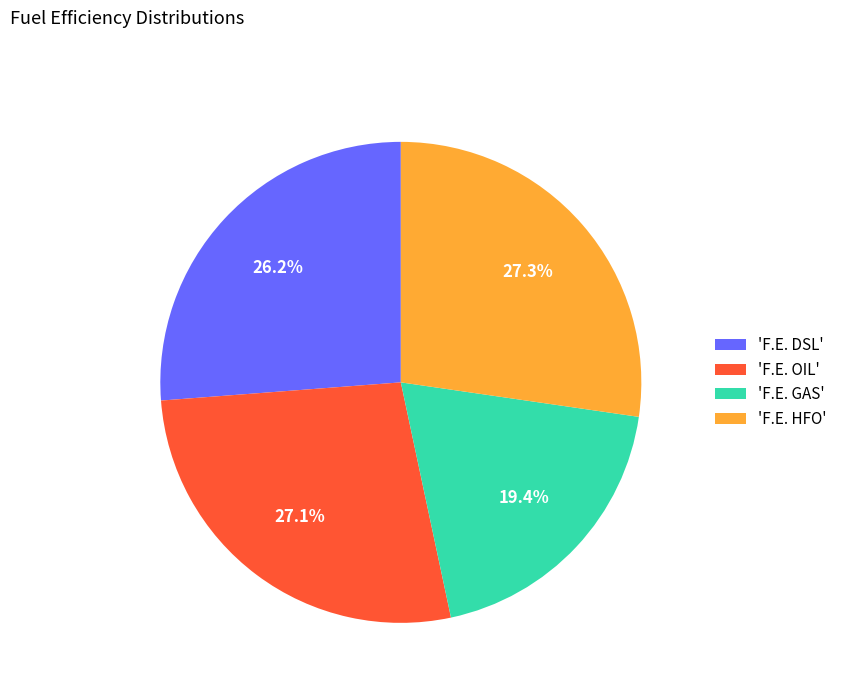

Approximately how many times larger is the value at 'F.E. HFO' compared to 'F.E. GAS'?

1.4